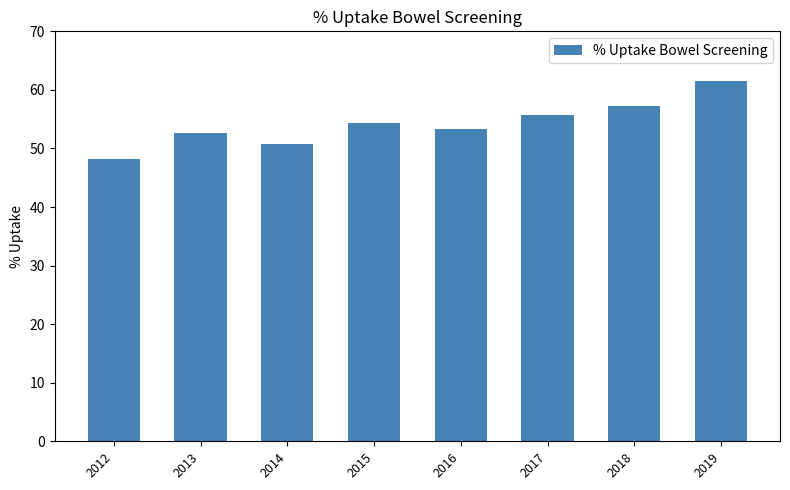

Rank the categories by value from highest to lowest.

2019, 2018, 2017, 2015, 2016, 2013, 2014, 2012